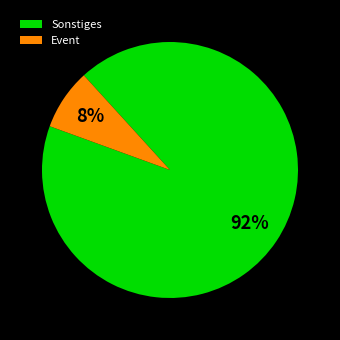

Which has a higher value, Sonstiges or Event?

Sonstiges